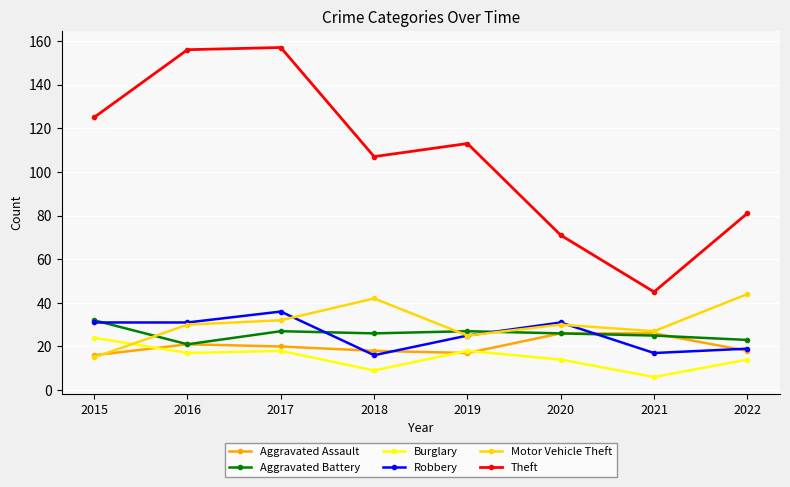

True or false: Aggravated Assault has a value of 43 at 2021.

False